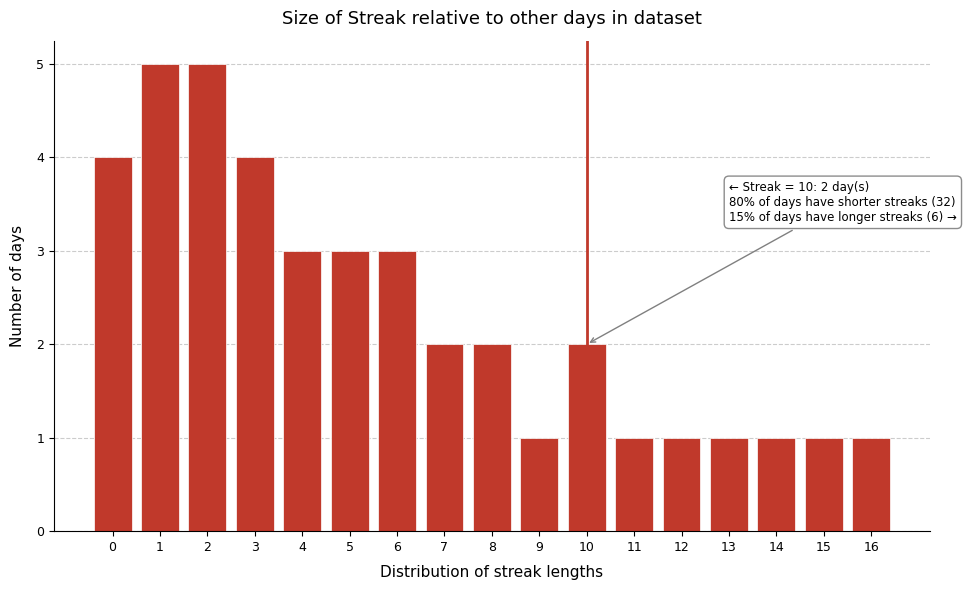

Reading left to right, extract all data points from this chart.

0=4	1=5	2=5	3=4	4=3	5=3	6=3	7=2	8=2	9=1	10=2	11=1	12=1	13=1	14=1	15=1	16=1